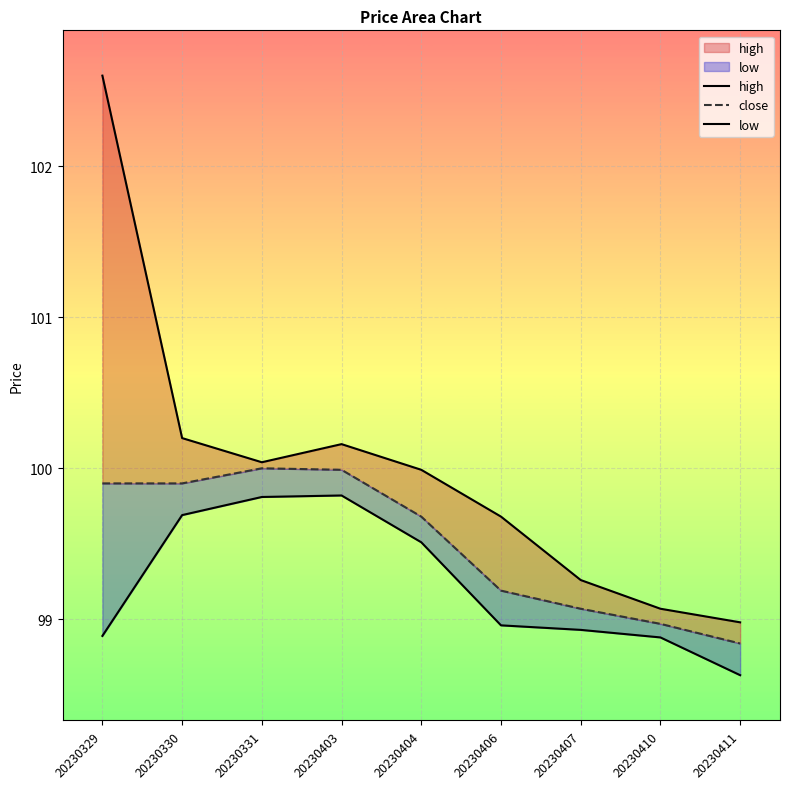

Count the number of categories in the chart.

9